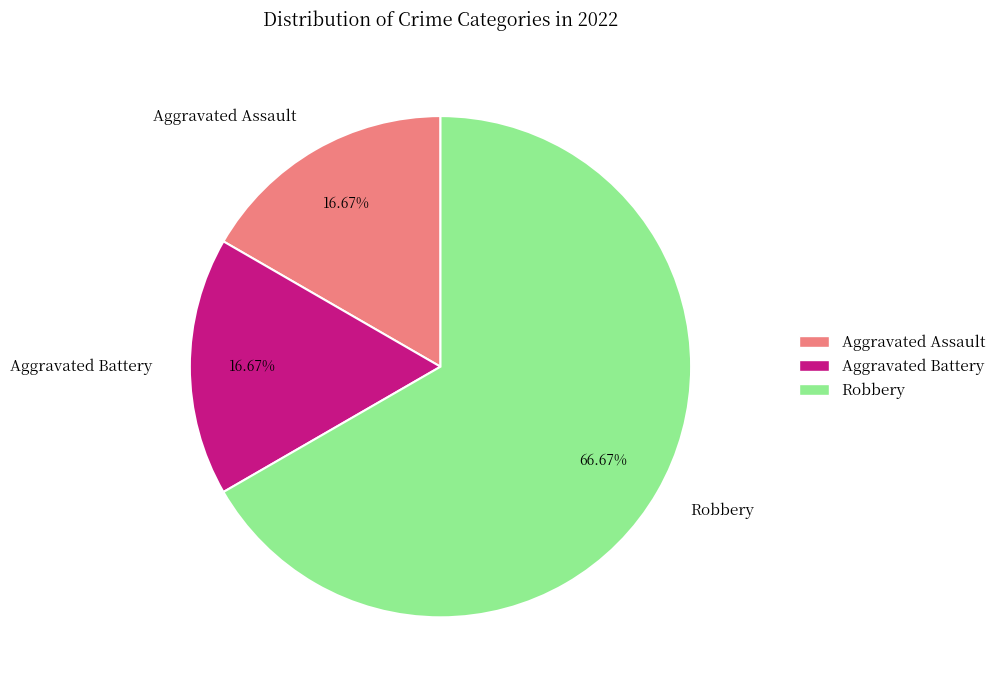

How many slices are in this pie chart?

3